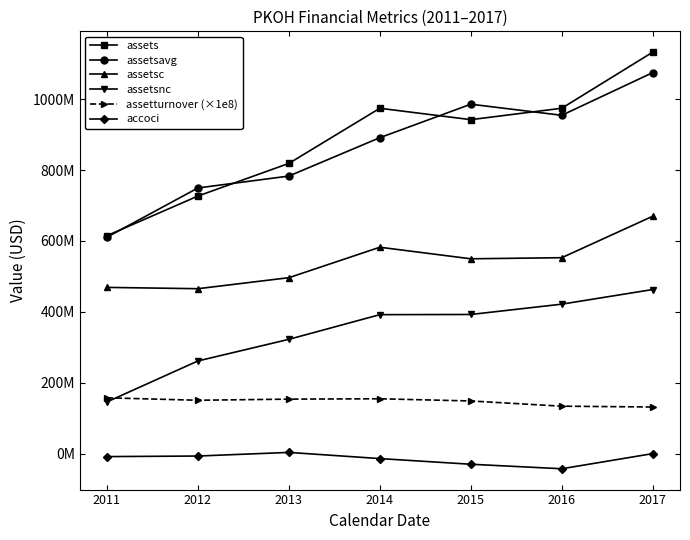

What is the average value of the assetsnc series?

342661428.6